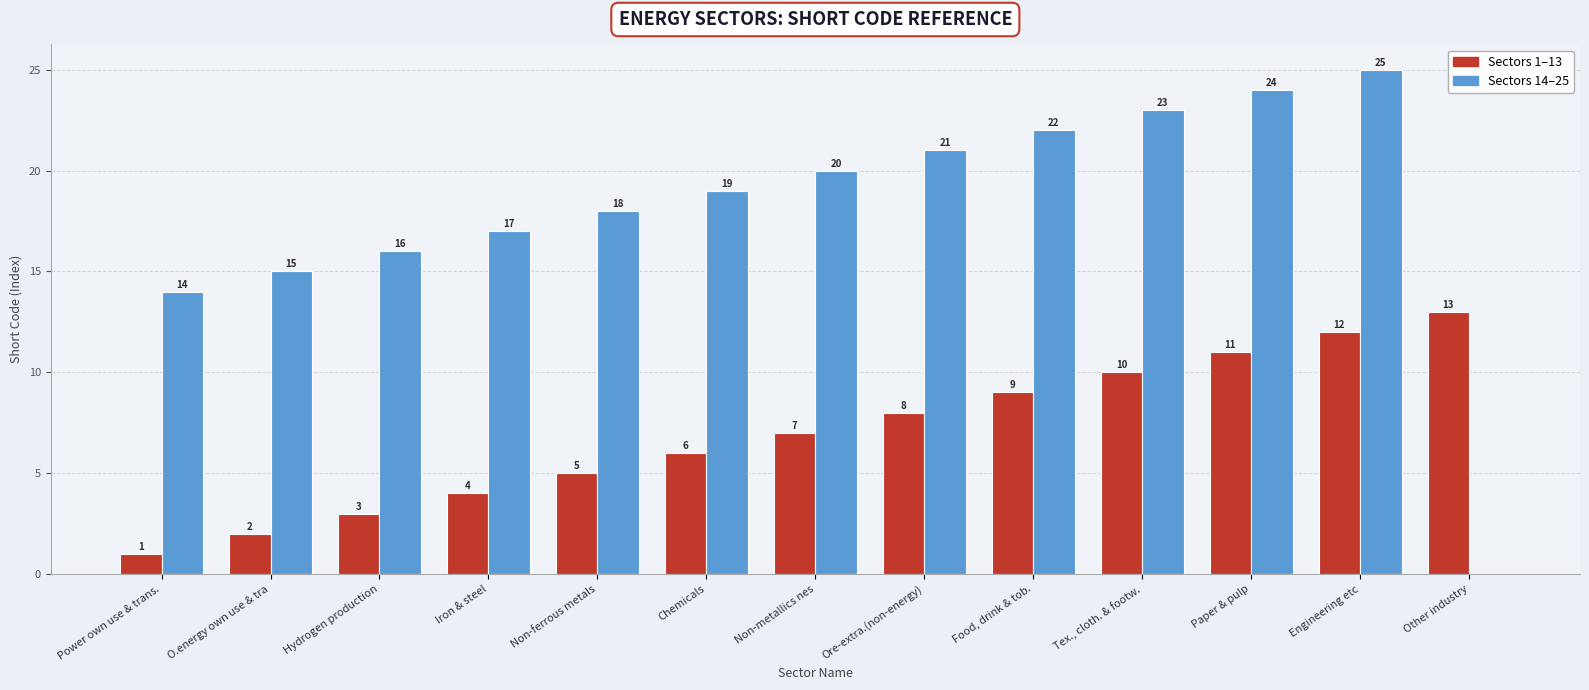

What is the difference between the Sectors 14–25 values at Chemicals and Engineering etc?

6